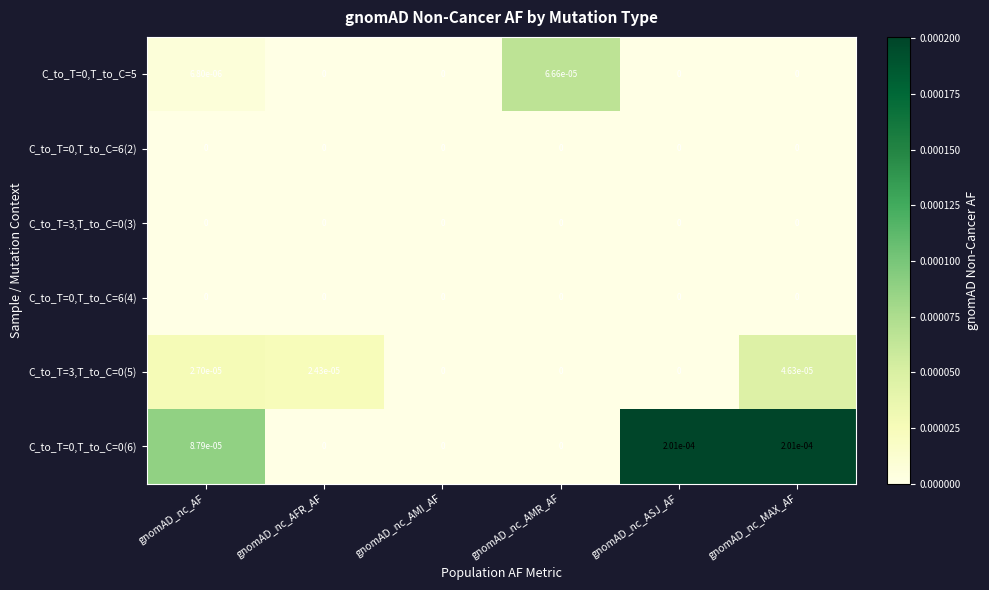

At which category is the sum across all series the highest?

gnomAD_nc_MAX_AF